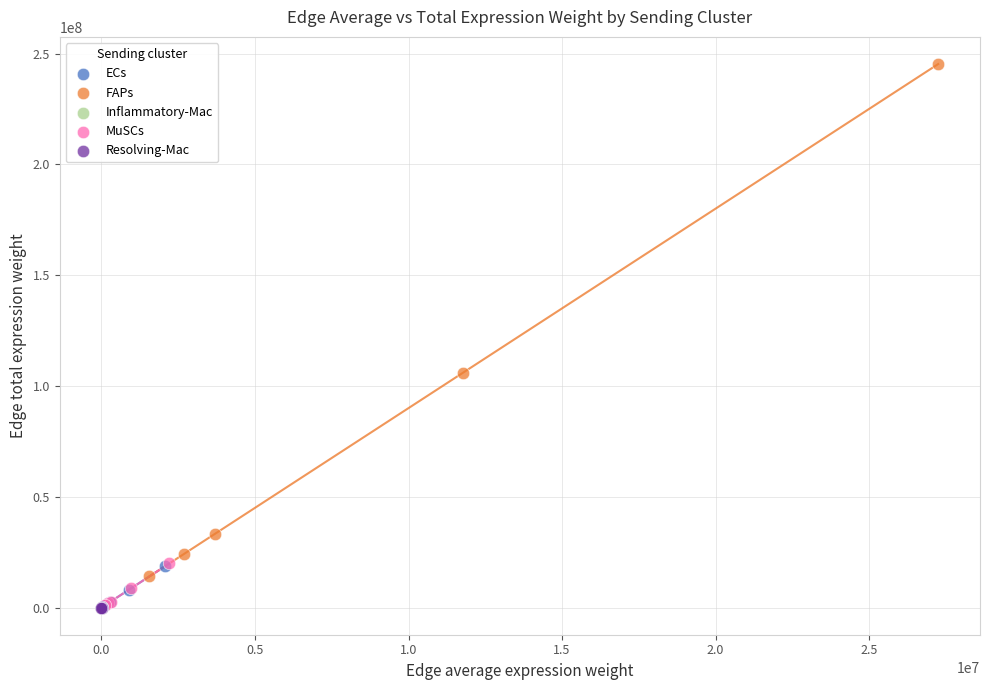

Which series contains the highest Y value?

FAPs